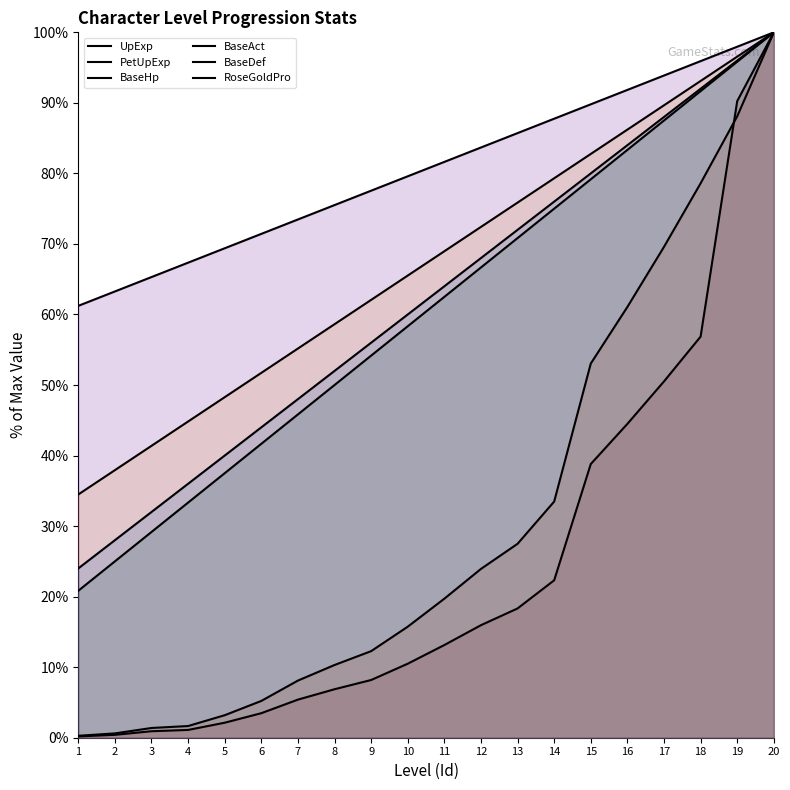

Which series has the widest spread of values?

UpExp